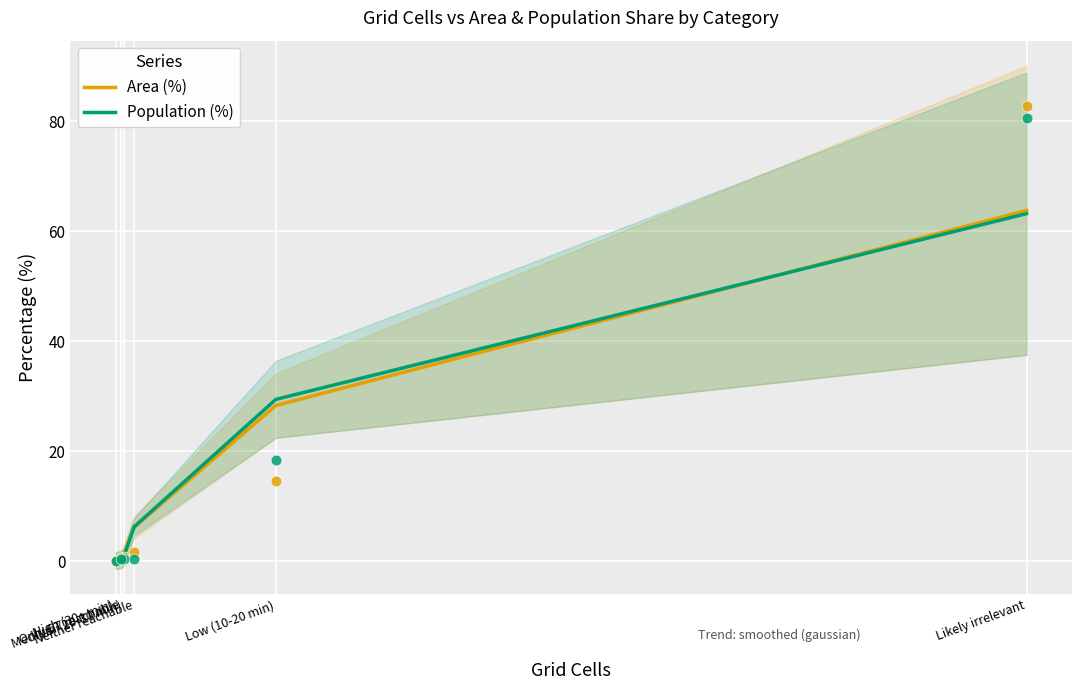

What is the total value across all series at Likely irrelevant?

127.0